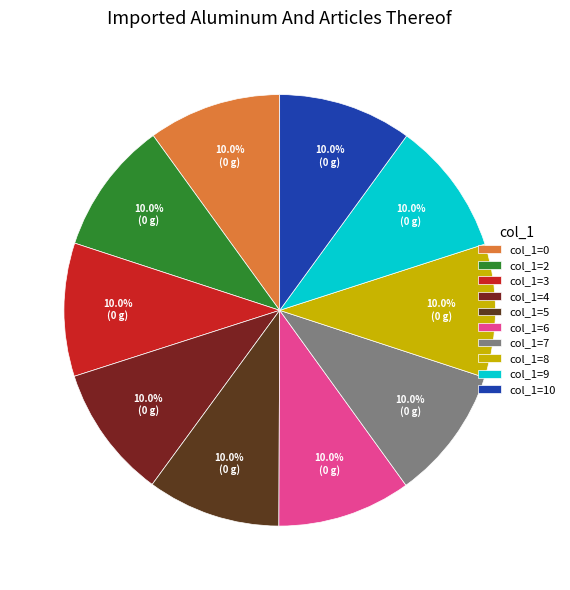

How many slices are in this pie chart?

10